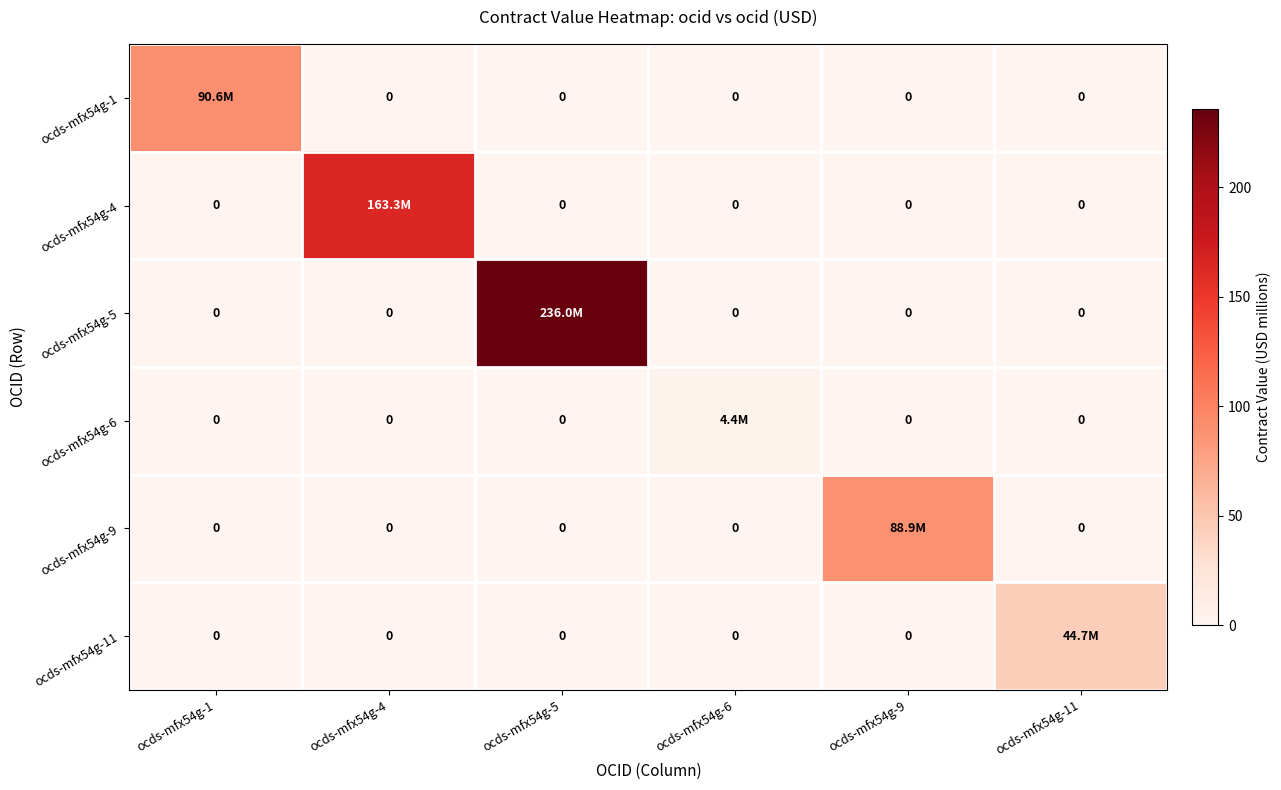

Which category has the highest value in the ocds-mfx54g-4 series?

ocds-mfx54g-4